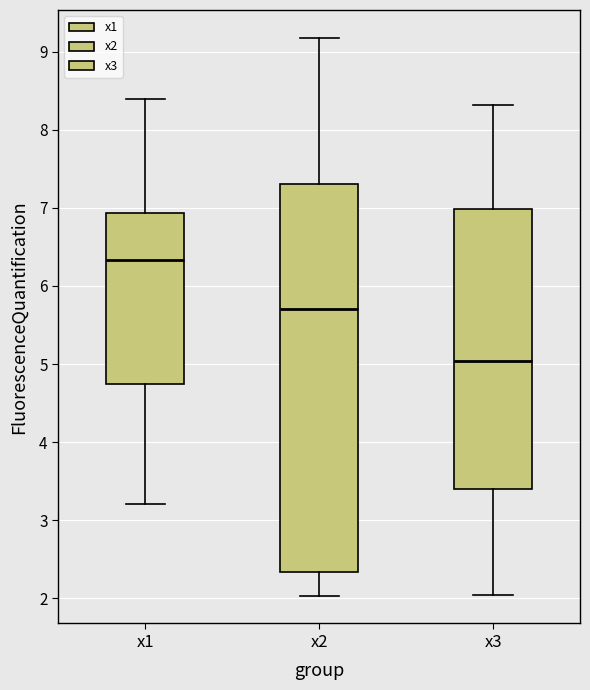

Reading left to right, transcribe this box plot: for each box, give where its median line is, the range the box spans, and where its two whiskers end, as read against the y-axis. The values are not printed on the chart, so give them approximately, as read against the axis.

x1: median 6.3, box 4.7 to 6.9, whiskers 3.2 to 8.4
x2: median 5.7, box 2.3 to 7.3, whiskers 2.0 to 9.2
x3: median 5.0, box 3.4 to 7.0, whiskers 2.0 to 8.3